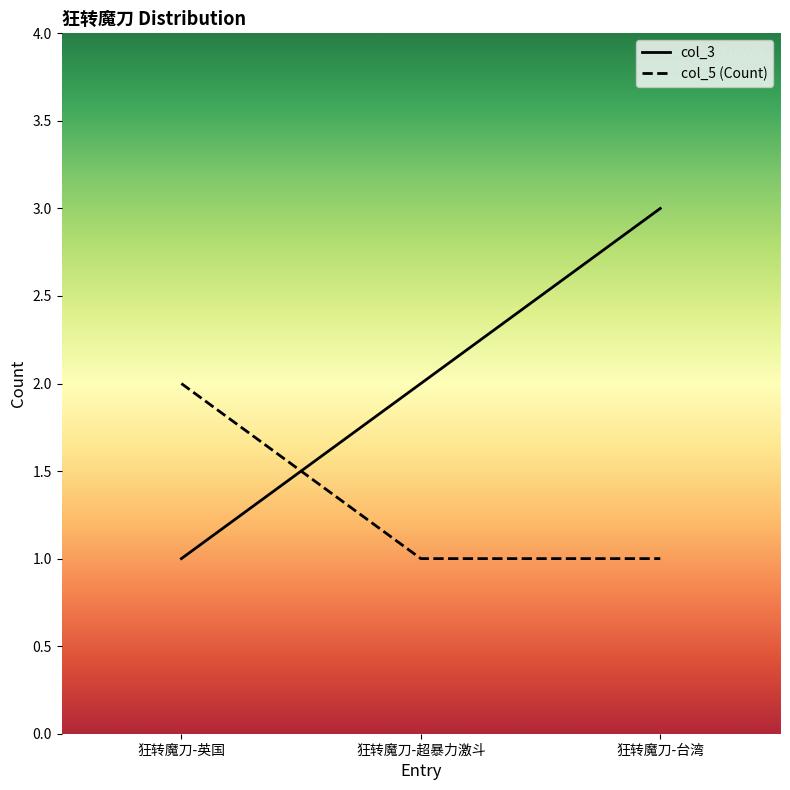

The col_5 series shows 2 at 狂转魔刀-英国. True or false?

True